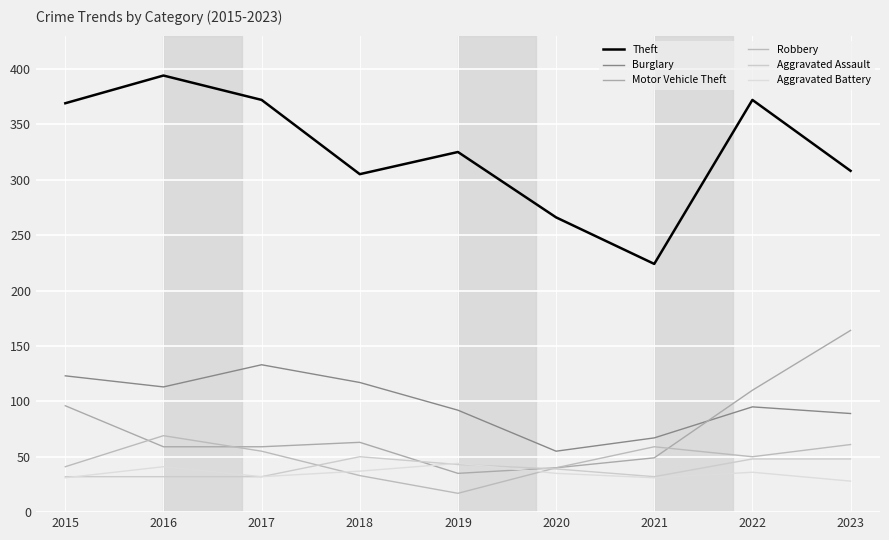

The value of Robbery at 2019 is 17. True or false?

True